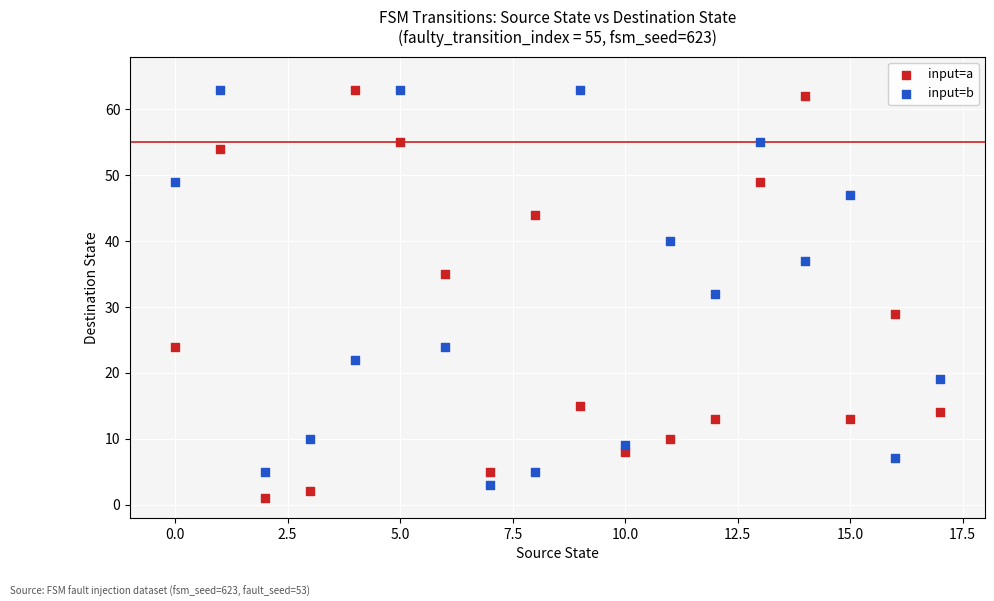

In the input=b series, what Y value is closest to 33?

32